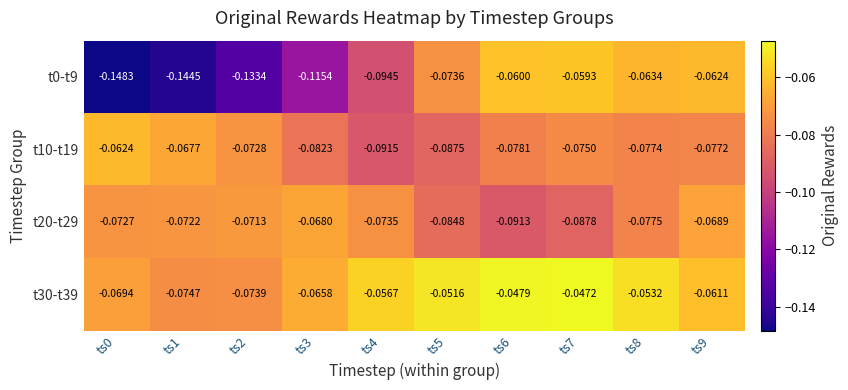

Is the value of t0-t9 at ts4 greater than the value of t10-t19 at ts0?

No